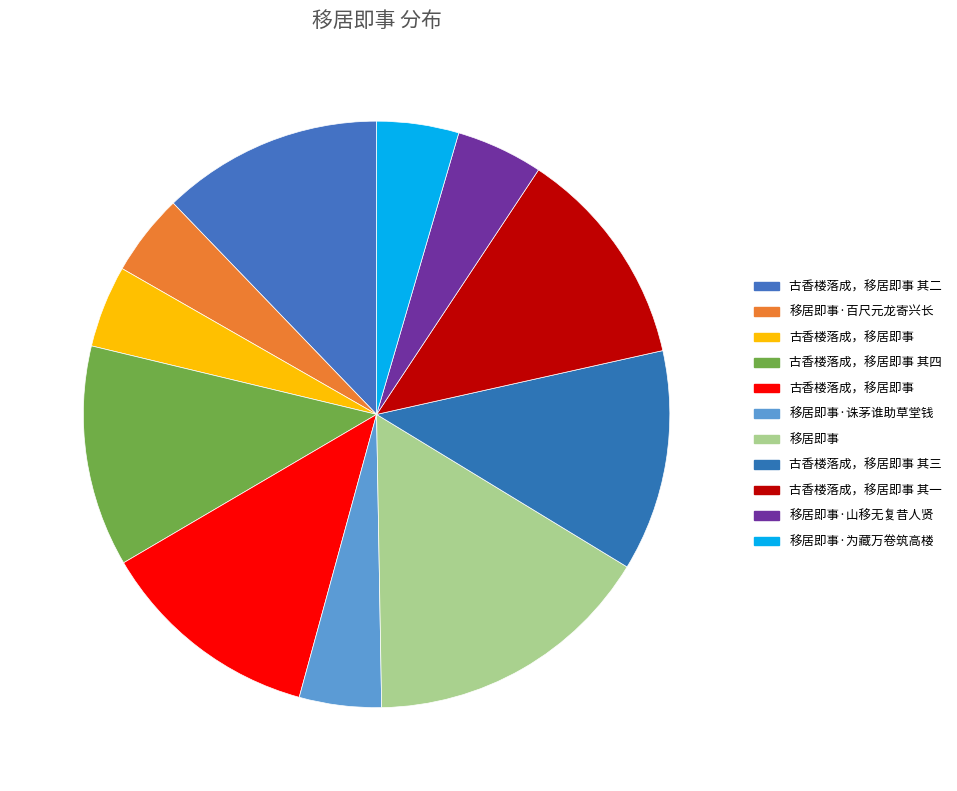

How many slices are in this pie chart?

11